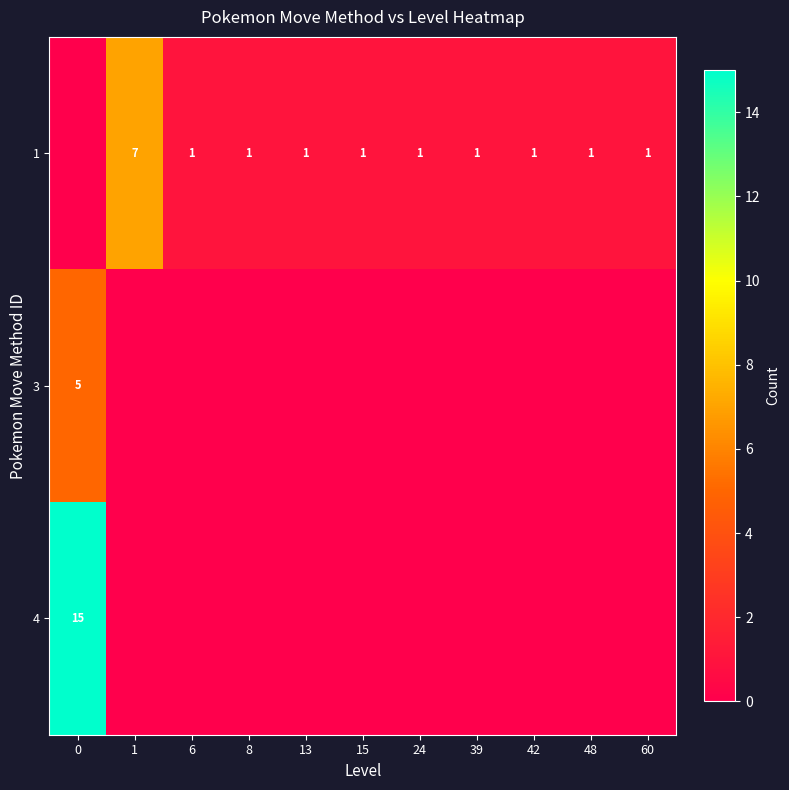

The 3 series shows 5 at 0. True or false?

True